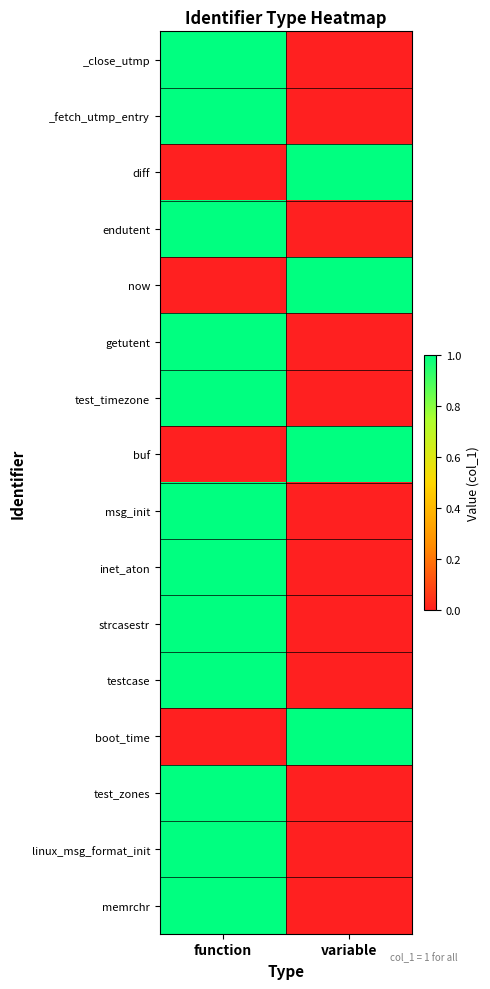

Reading left to right, transcribe all the data shown in this chart.

_close_utmp: function=1	variable=0
_fetch_utmp_entry: function=1	variable=0
diff: function=0	variable=1
endutent: function=1	variable=0
now: function=0	variable=1
getutent: function=1	variable=0
test_timezone: function=1	variable=0
buf: function=0	variable=1
msg_init: function=1	variable=0
inet_aton: function=1	variable=0
strcasestr: function=1	variable=0
testcase: function=1	variable=0
boot_time: function=0	variable=1
test_zones: function=1	variable=0
linux_msg_format_init: function=1	variable=0
memrchr: function=1	variable=0